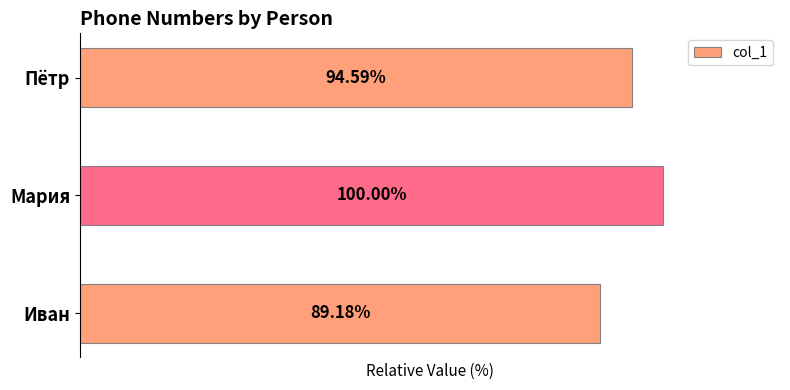

Which category has the highest value across all series?

Мария